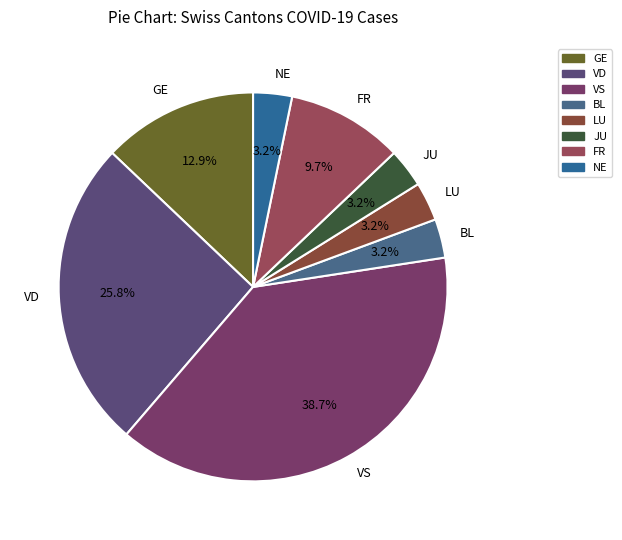

Which category has the biggest portion of the pie?

VS